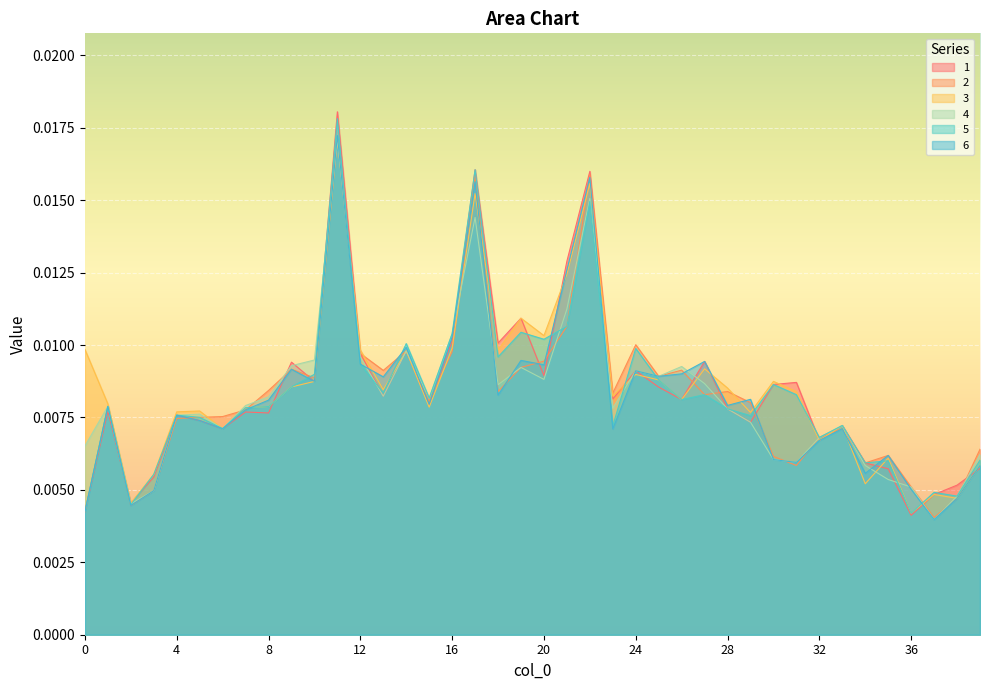

Between 25 and 30, which series saw the biggest shift?

4